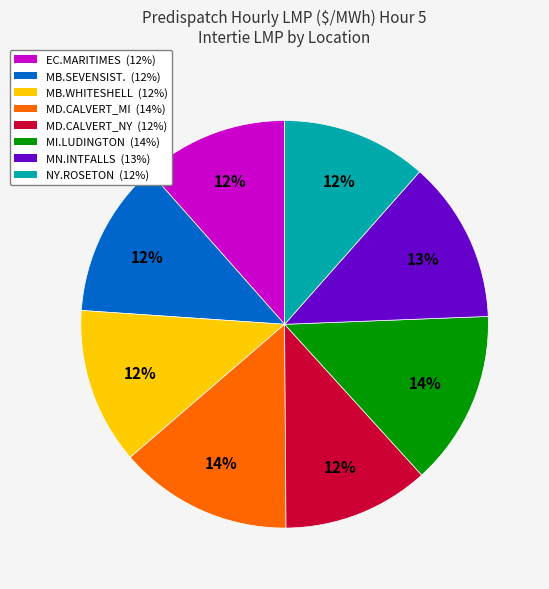

To the nearest percent, what is the difference between the largest and smallest slice percentages?

2%